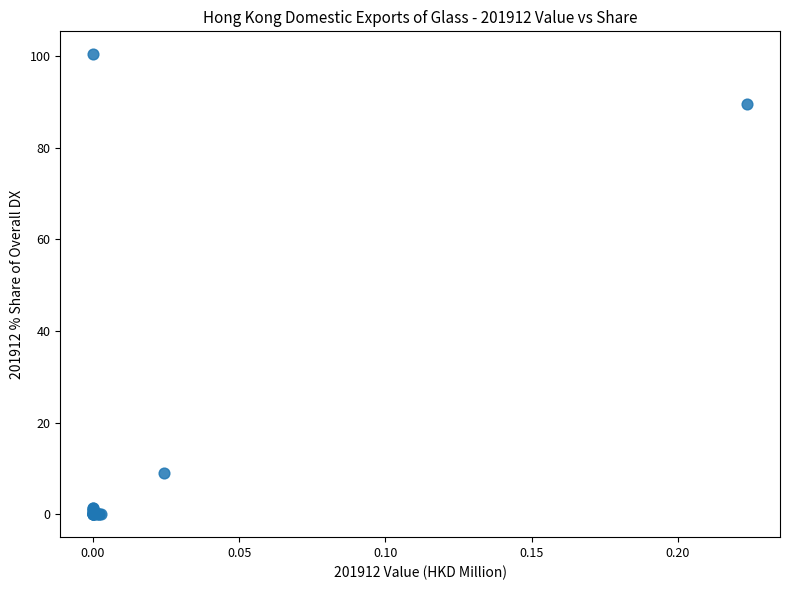

What Y value in the scatter plot is closest to 50?

89.4